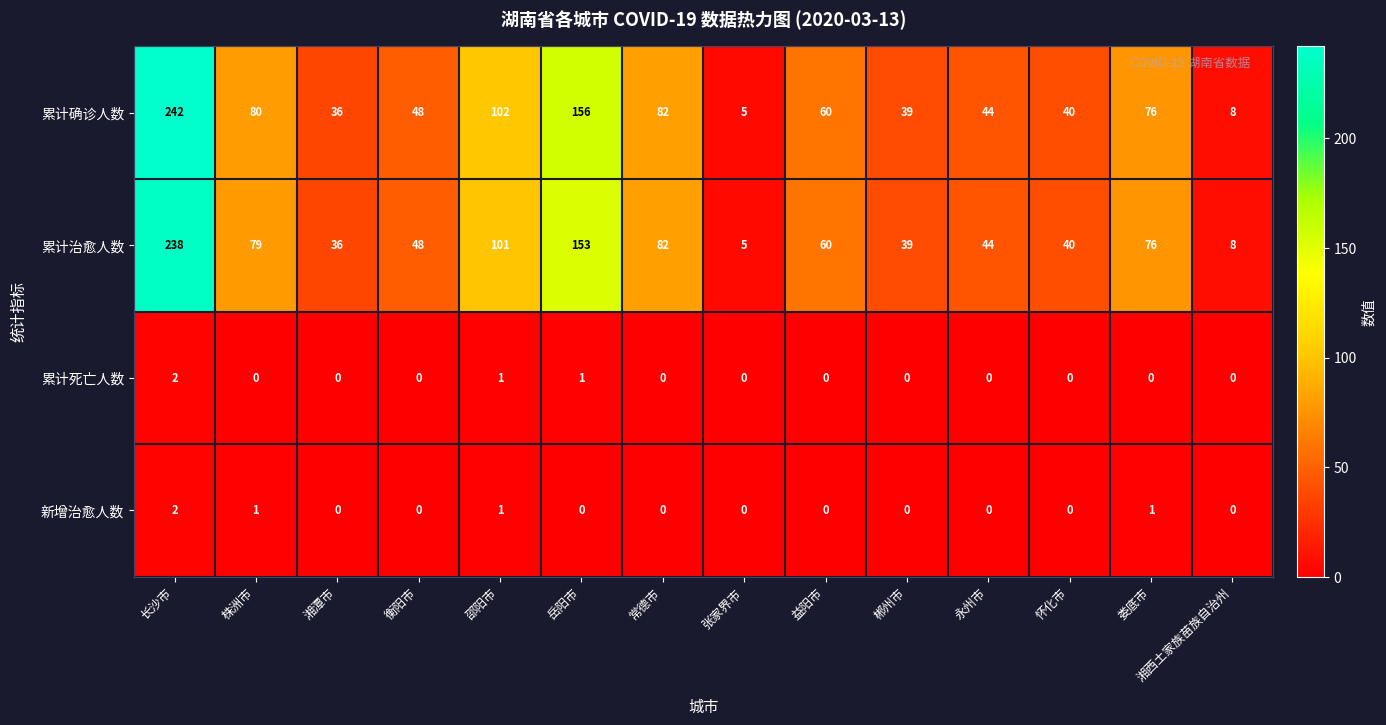

How many series are shown in this chart?

4